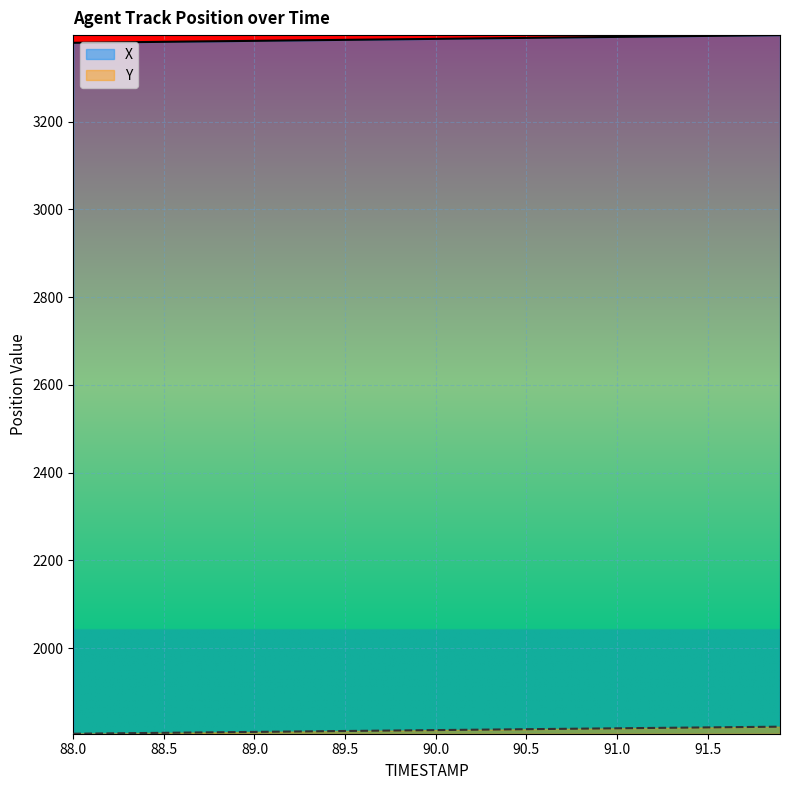

What is the maximum value shown in the chart?

3397.0